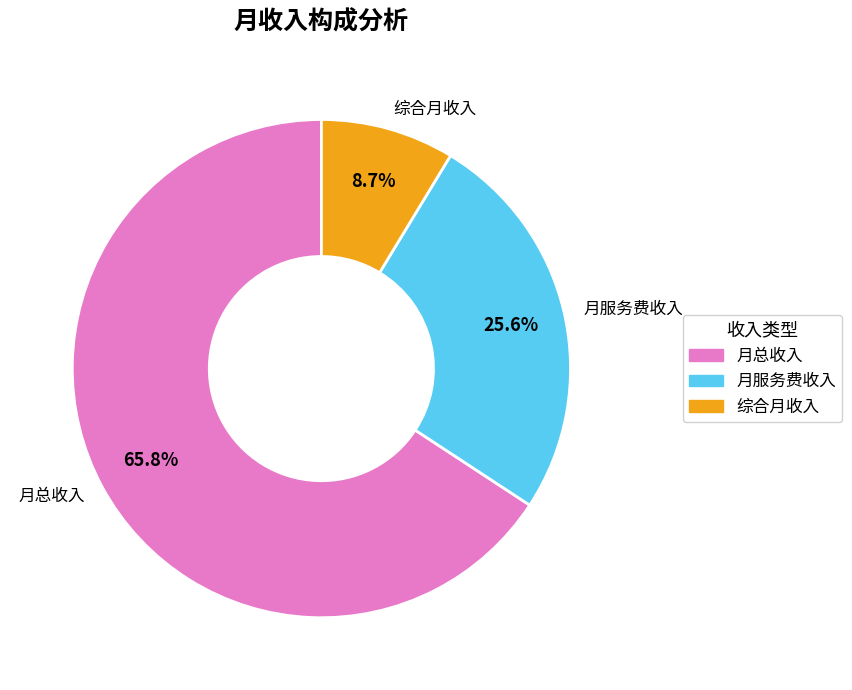

Does 月总收入 represent more than half of the total?

Yes